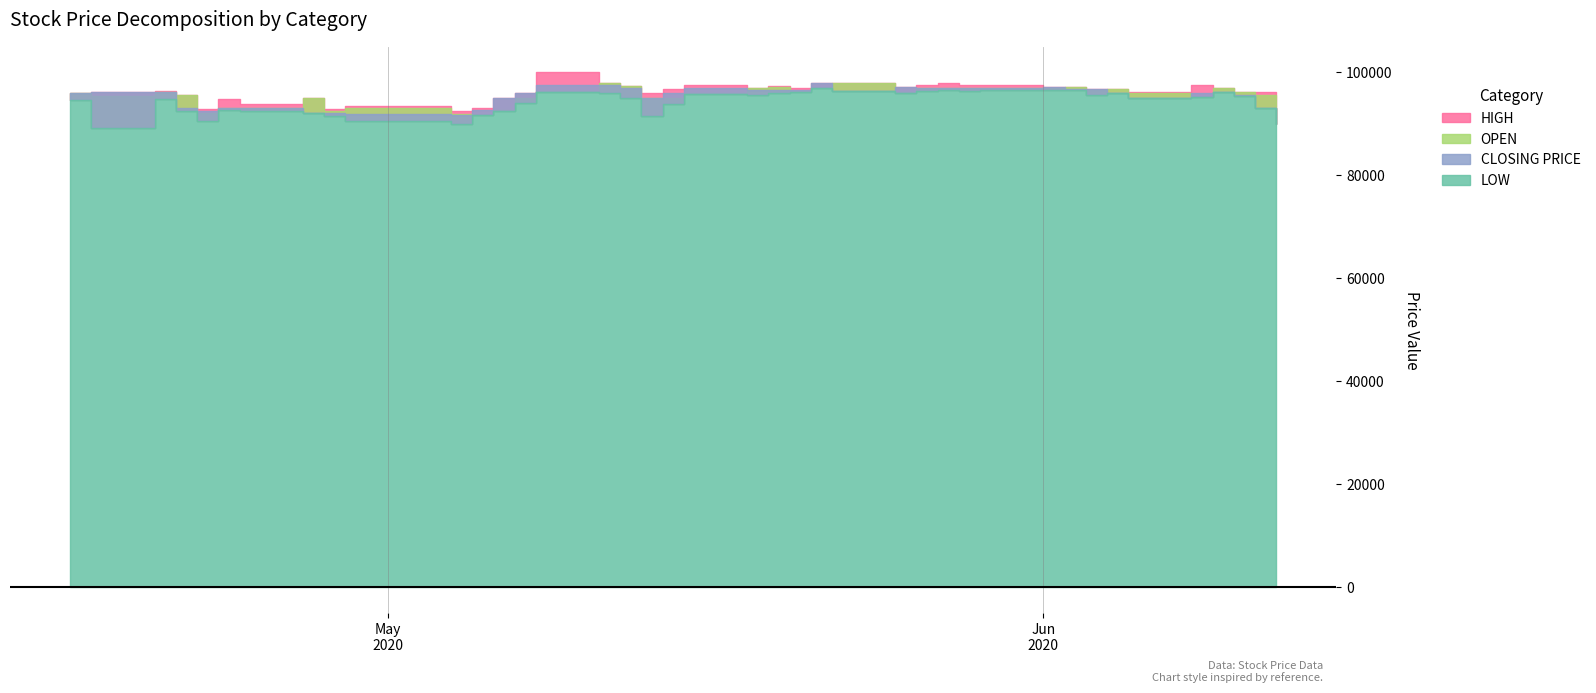

What are all the series names shown in the legend?

HIGH, LOW, OPEN, CLOSING PRICE